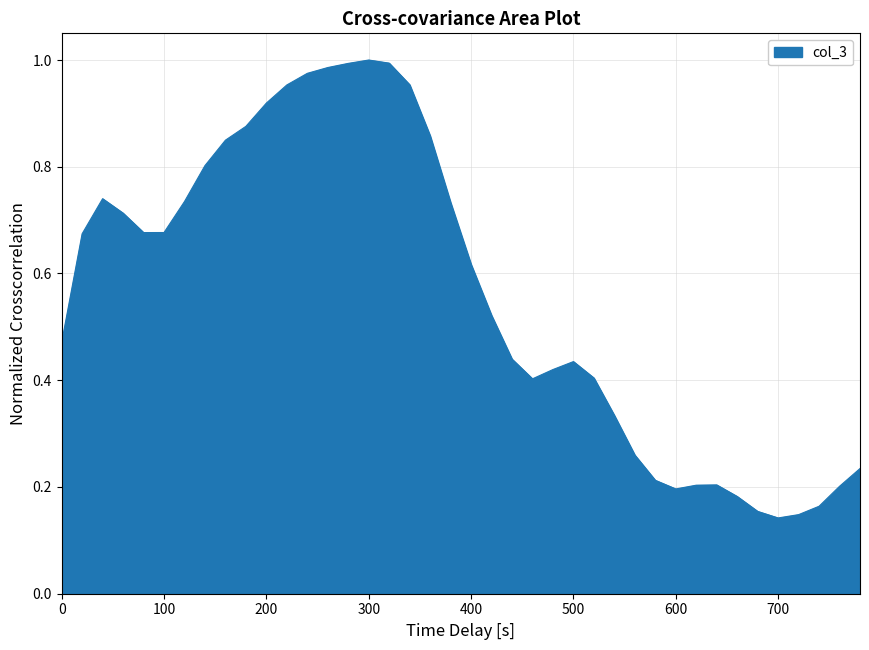

How many lines are shown in the chart?

1